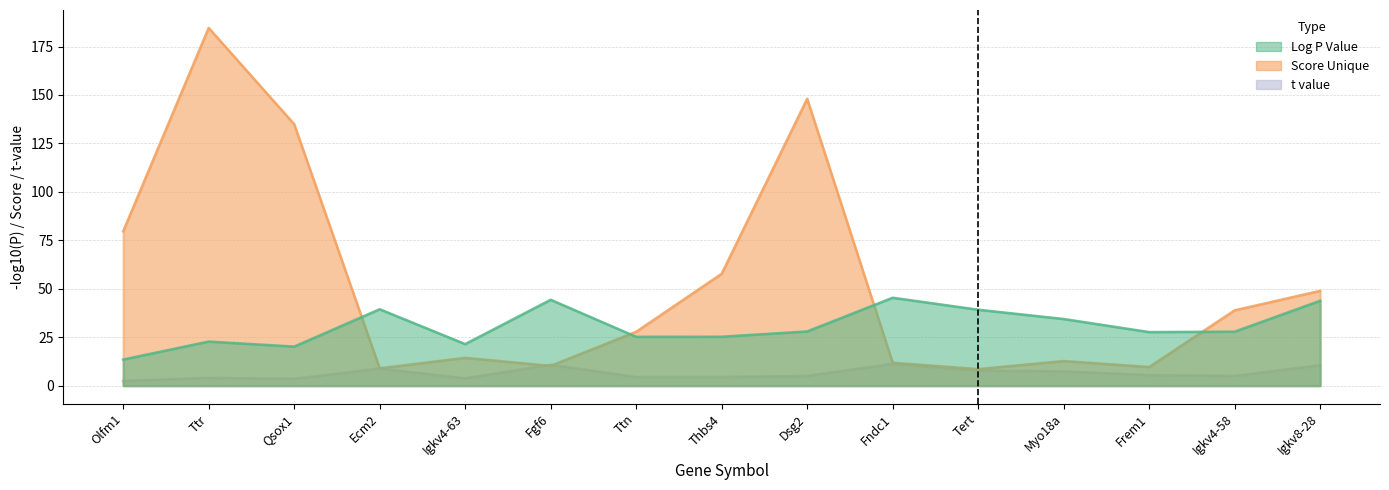

Which label corresponds to the smallest value in the chart?

Olfm1